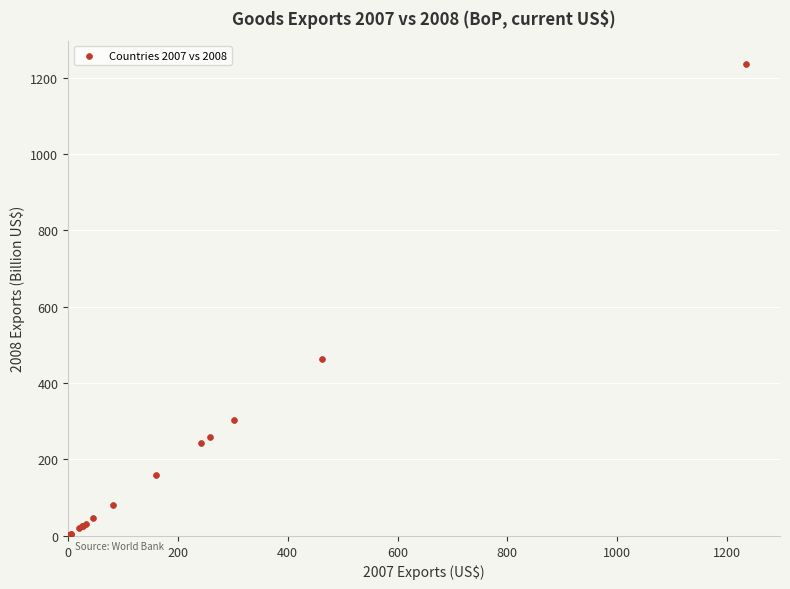

What Y value in the scatter plot is closest to 617?

462.9